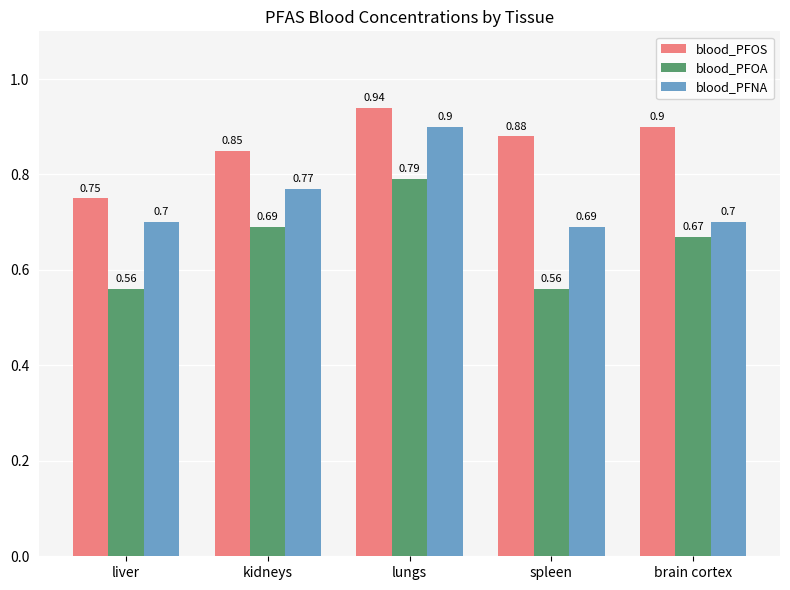

Which category has the highest value across all series?

lungs